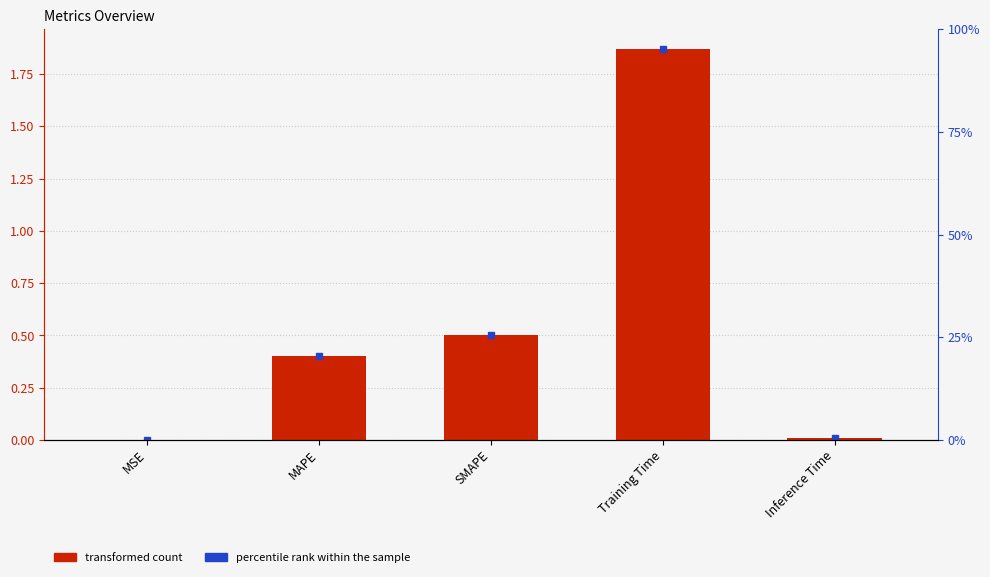

What is the average value?

0.6